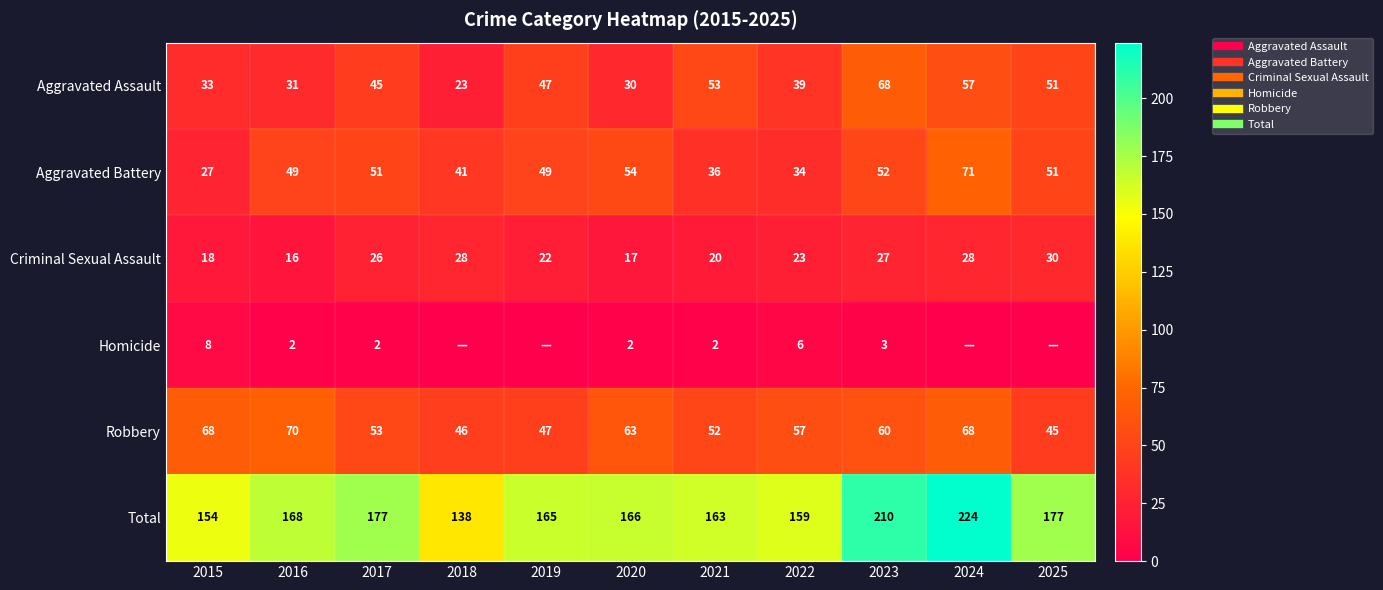

What is the sum of all Criminal Sexual Assault values?

255